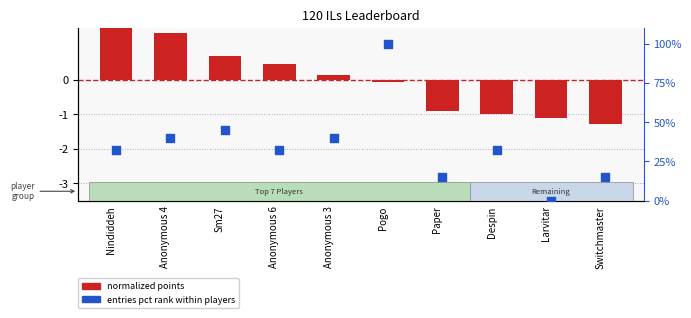

Which series contains the highest Y value?

entries pct rank